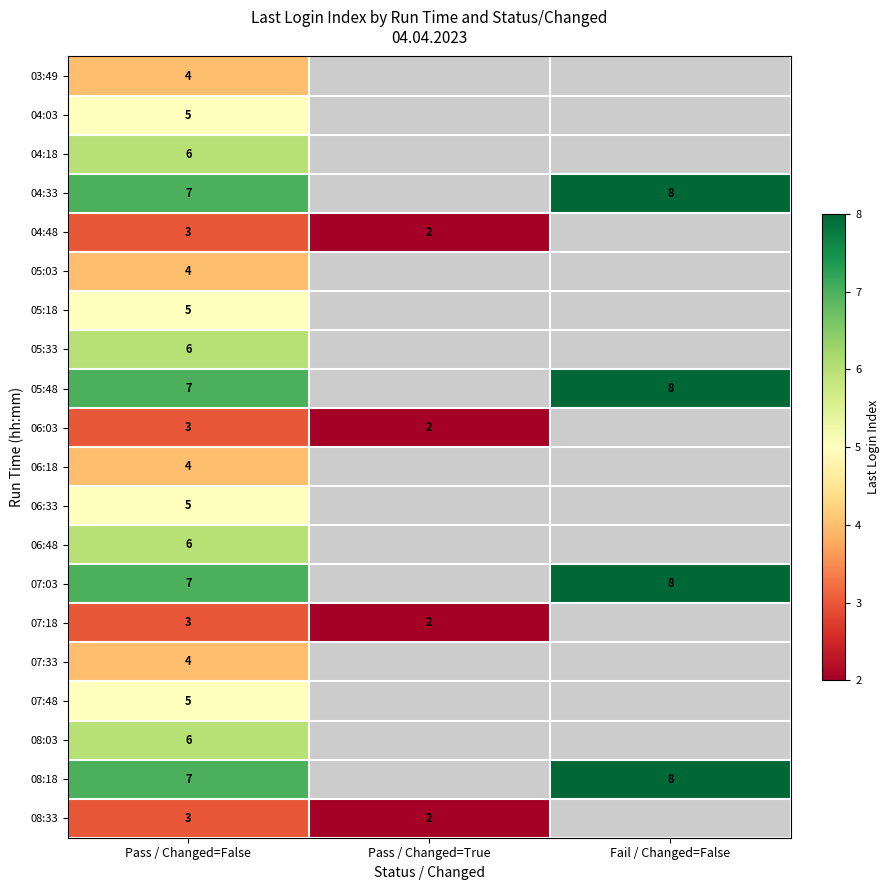

The value of 04:48 at Pass / Changed=True is 2. True or false?

True